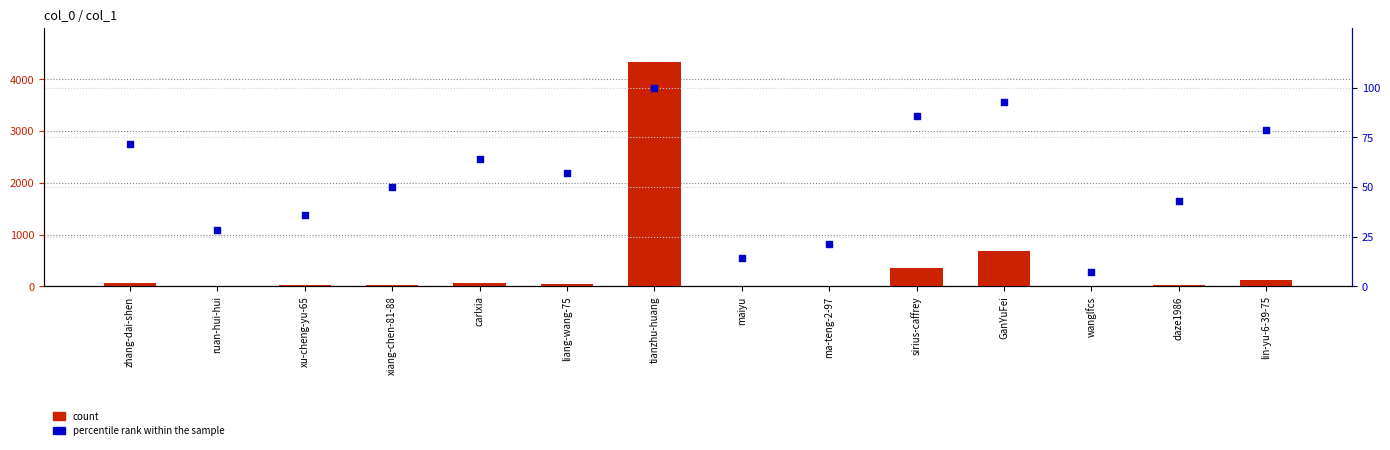

Which series has the largest total across all categories?

count